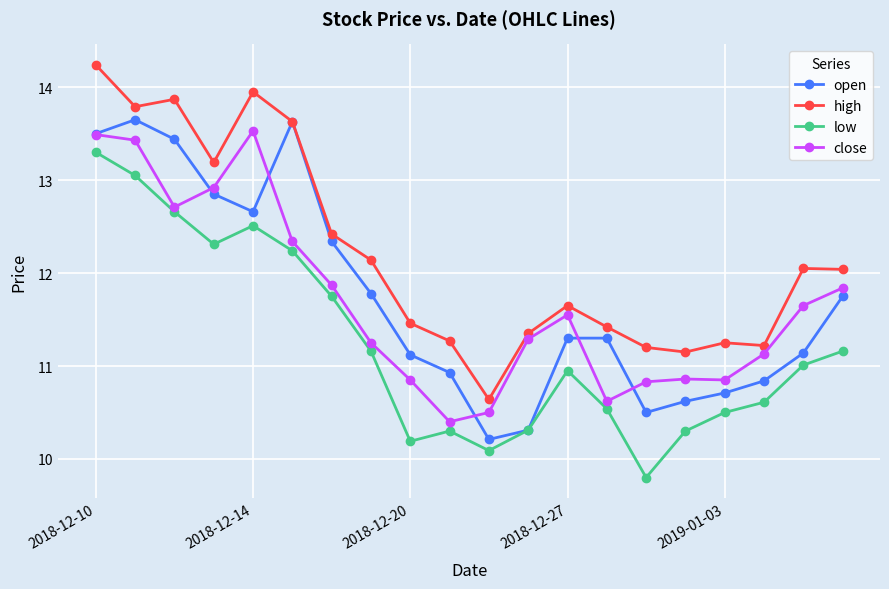

In low, how many points are higher than both neighbors (excluding endpoints)?

3